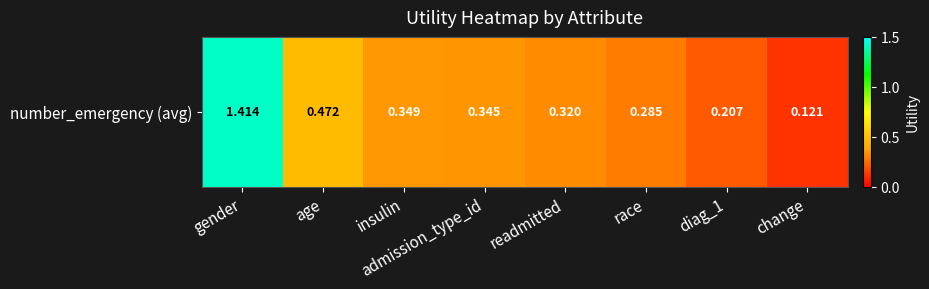

Which category has the highest value across all series?

gender